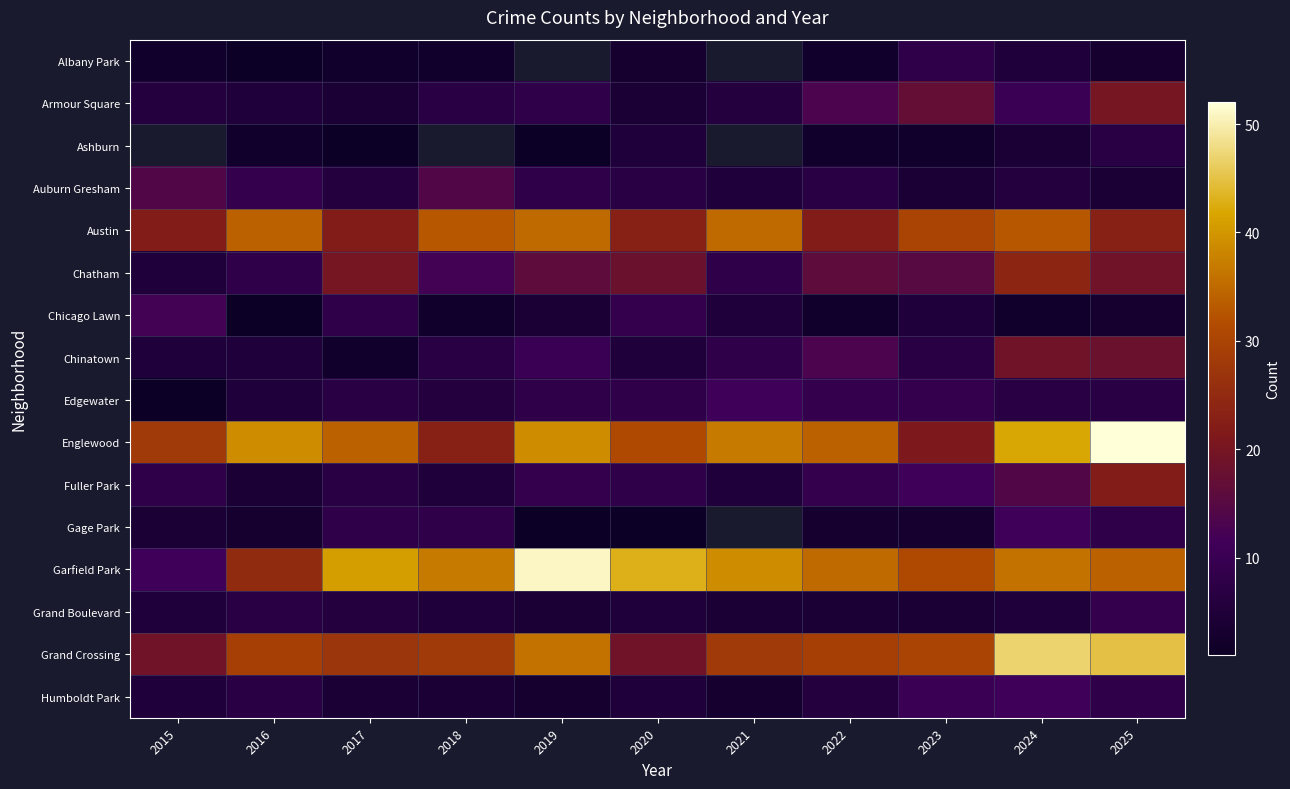

Where does the Garfield Park series first go above 36?

2017